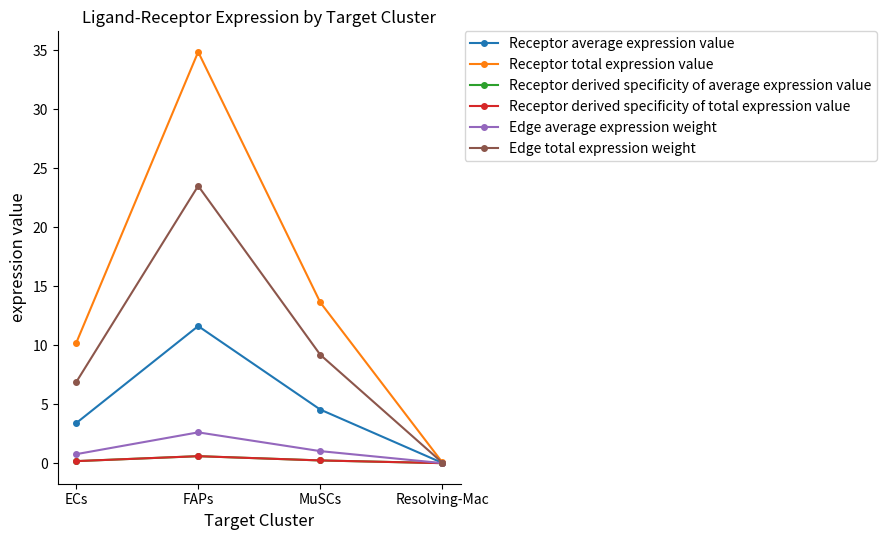

Which category has the lowest value across all series?

Resolving-Mac